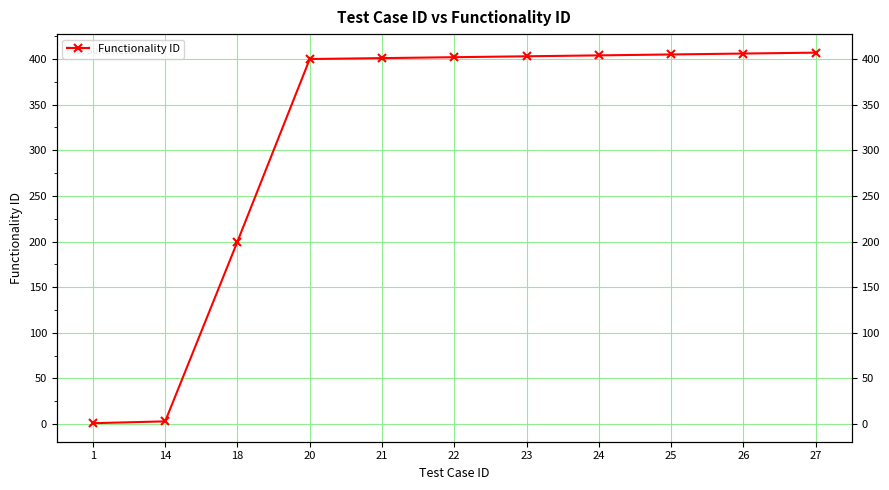

What is the change in value from 1 to 27?

+406